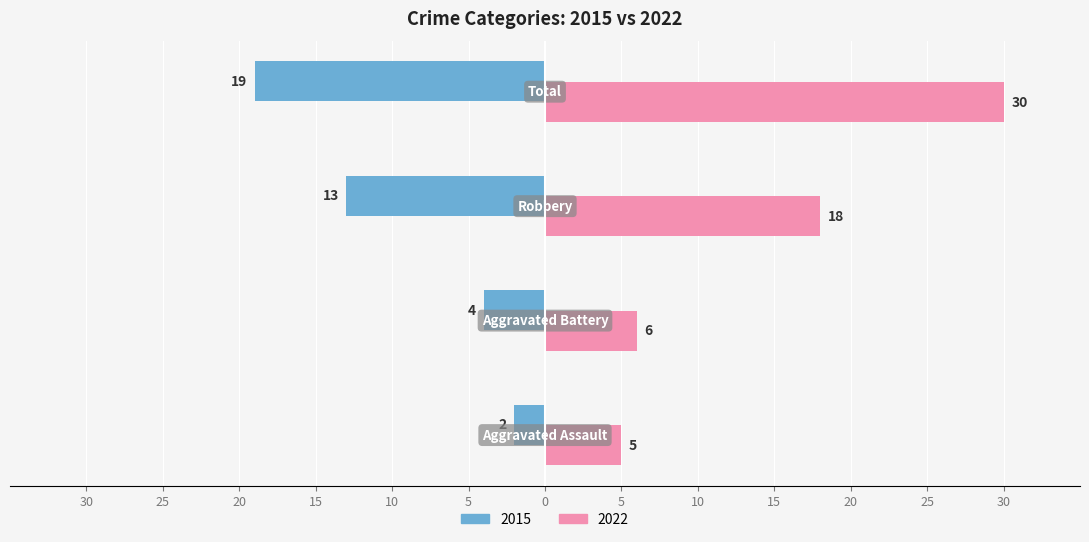

What are all the series names shown in the legend?

2015, 2022